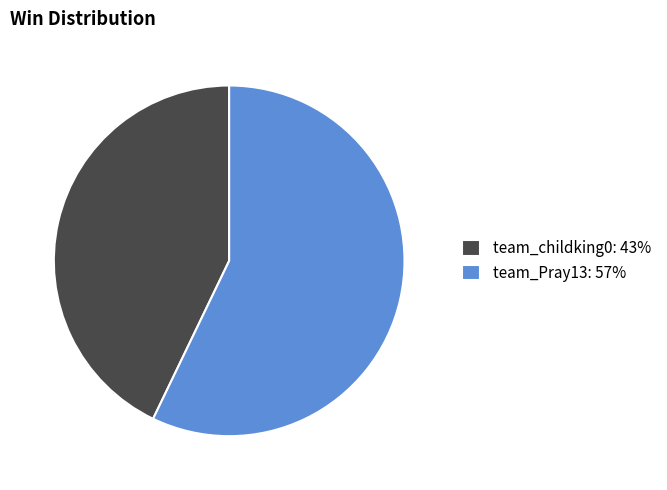

Does team_Pray13: 57% account for over 50% of the chart?

Yes